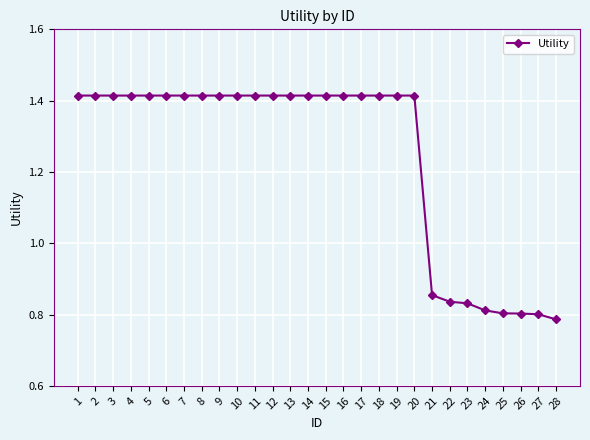

Count the values in the range 0 to 1.

8